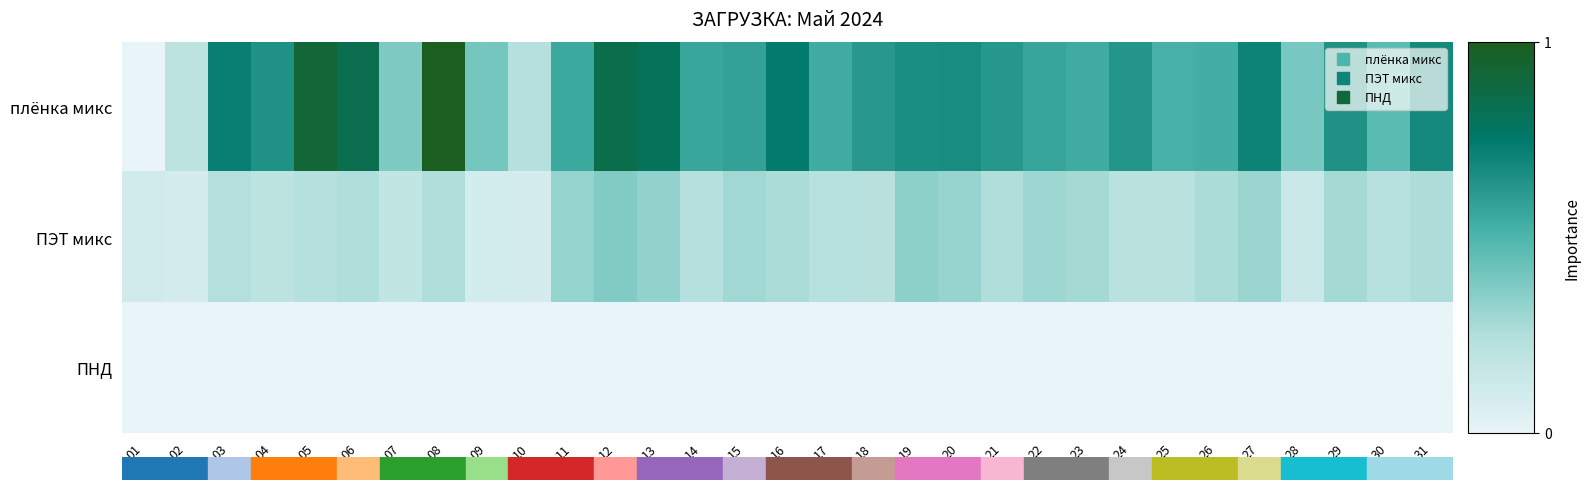

What is the greatest value displayed?

1.0